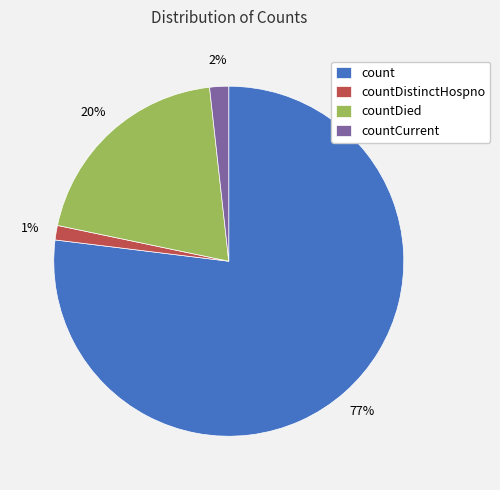

Do countCurrent and countDistinctHospno together represent more than half of the pie?

No